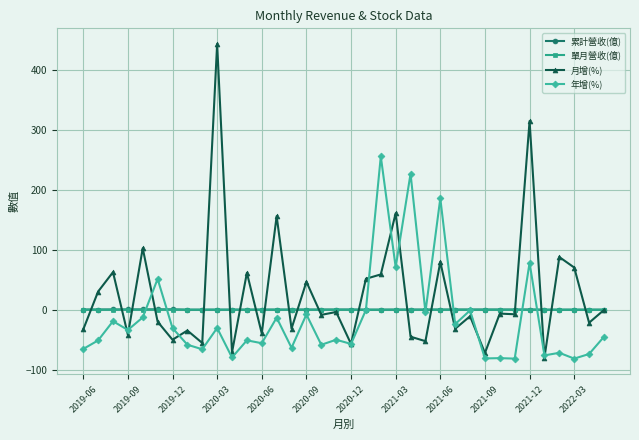

At how many categories does at least one series exceed 236?

3